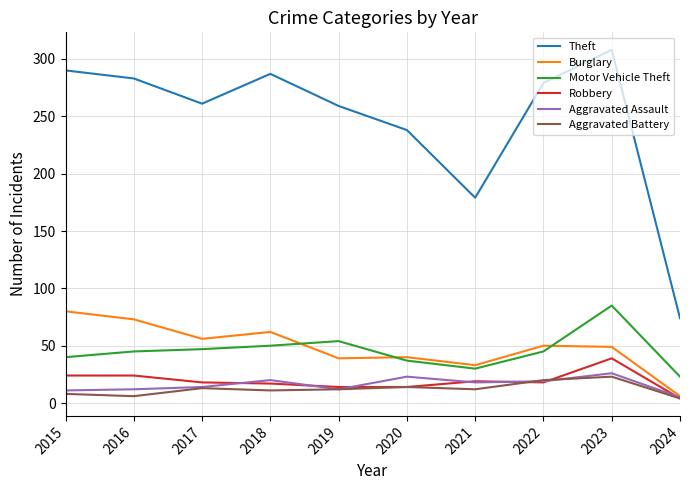

True or false: Motor Vehicle Theft has a value of 25 at 2015.

False